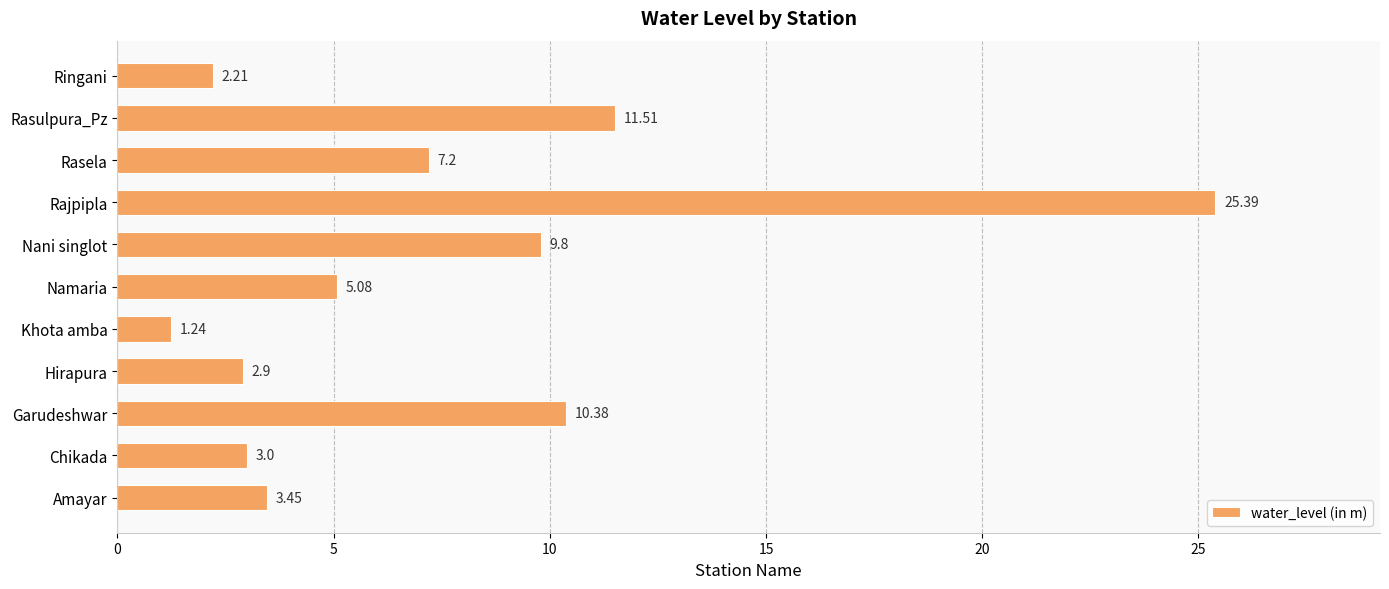

List the labels in order of value, largest first.

Rajpipla, Rasulpura_Pz, Garudeshwar, Nani singlot, Rasela, Namaria, Amayar, Chikada, Hirapura, Ringani, Khota amba